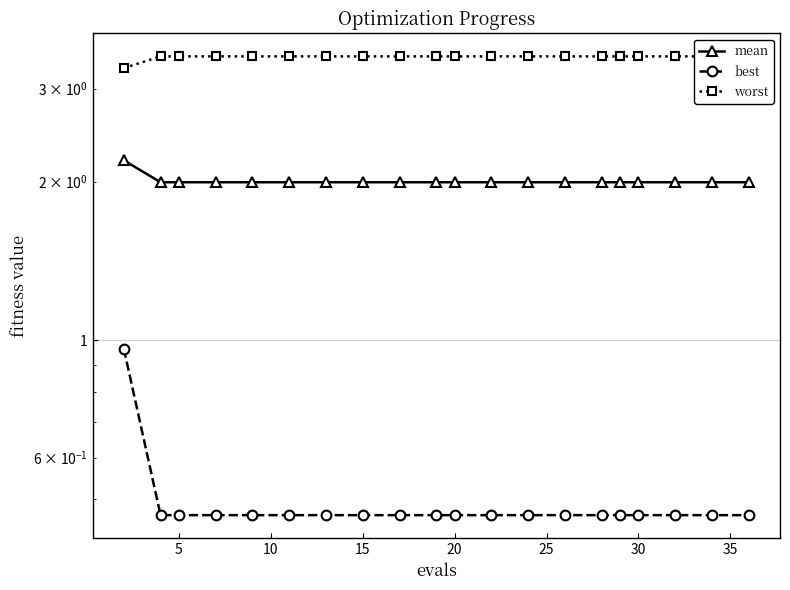

True or false: worst has more than 1 points higher than both neighbors.

False